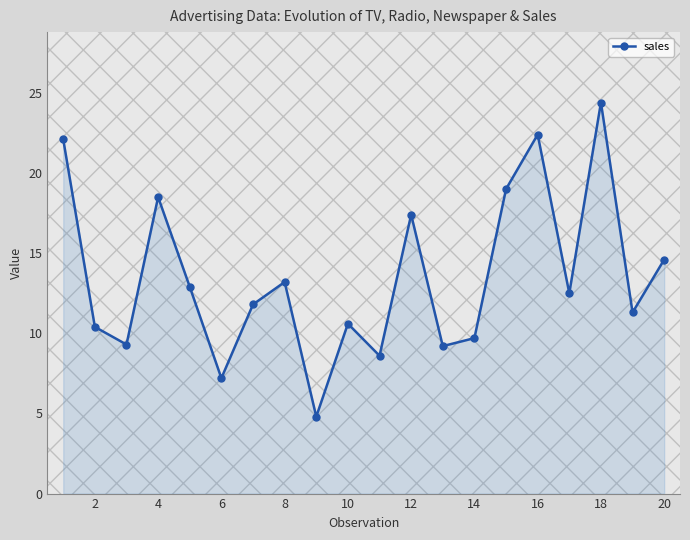

How many lines are shown in the chart?

1